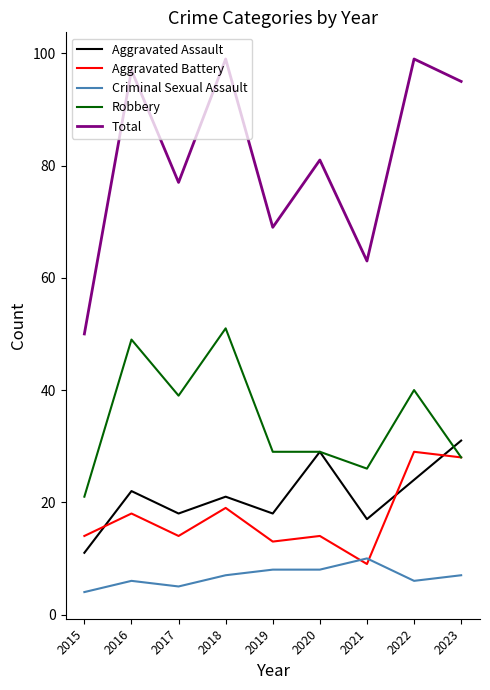

Reading left to right, extract all data points from this chart.

Aggravated Assault: 2015=11	2016=22	2017=18	2018=21	2019=18	2020=29	2021=17	2022=24	2023=31
Aggravated Battery: 2015=14	2016=18	2017=14	2018=19	2019=13	2020=14	2021=9	2022=29	2023=28
Criminal Sexual Assault: 2015=4	2016=6	2017=5	2018=7	2019=8	2020=8	2021=10	2022=6	2023=7
Robbery: 2015=21	2016=49	2017=39	2018=51	2019=29	2020=29	2021=26	2022=40	2023=28
Total: 2015=50	2016=97	2017=77	2018=99	2019=69	2020=81	2021=63	2022=99	2023=95